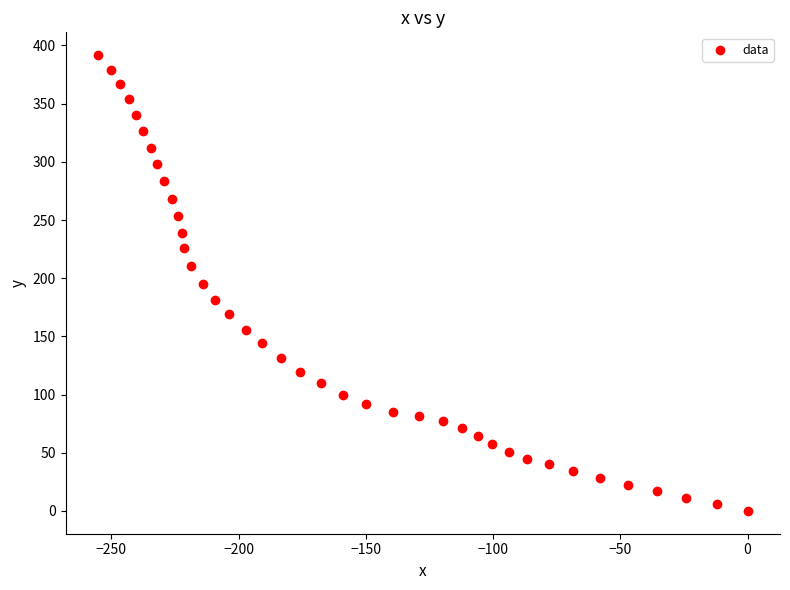

What is the range of X values (max minus min)?

255.3